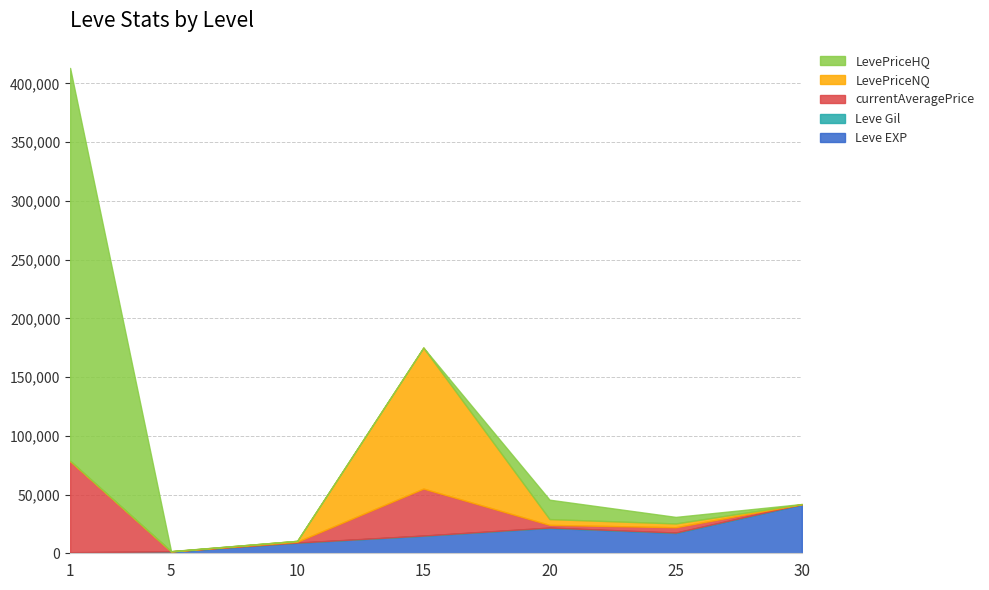

Between 15 and 20, which series saw the biggest shift?

LevePriceNQ